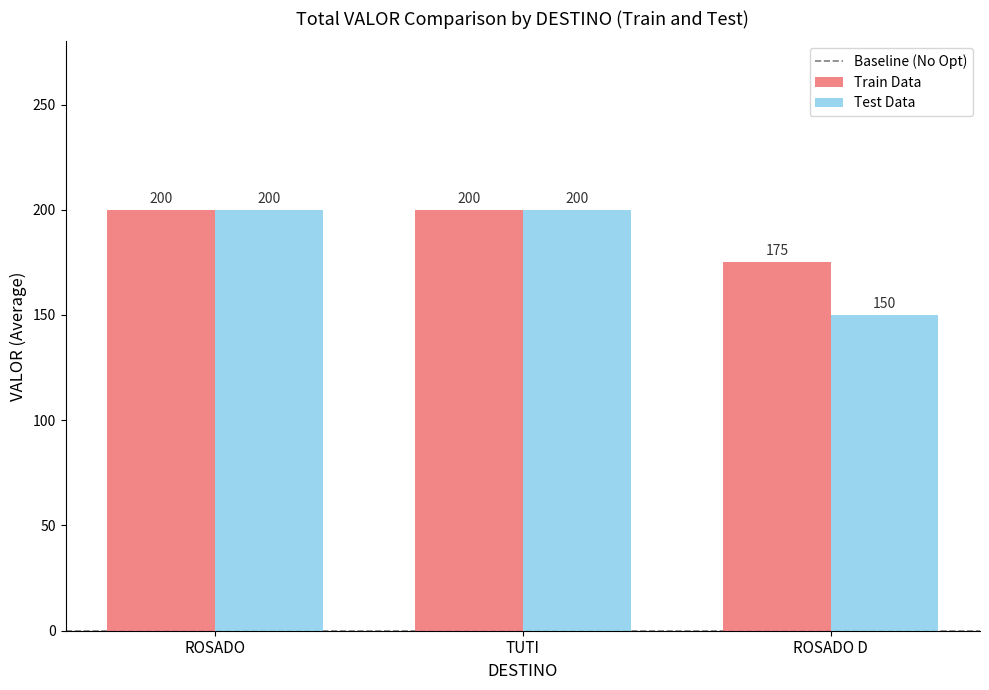

What is the minimum value shown in the chart?

150